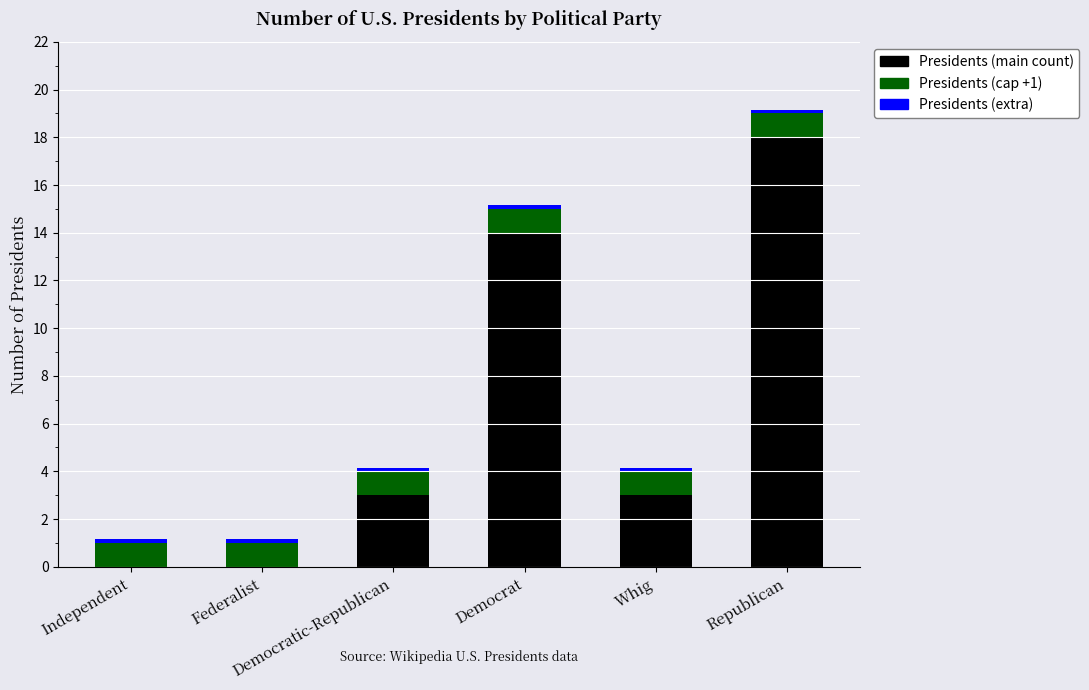

How many categories are shown in the chart?

6